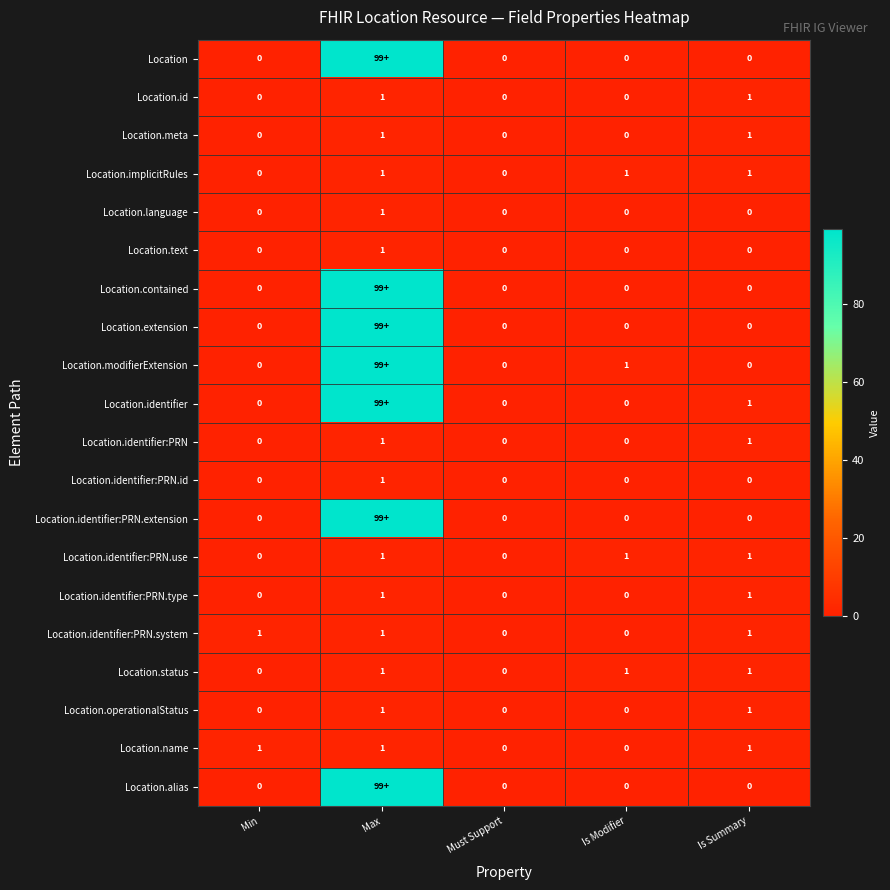

Count the Location.operationalStatus values in the range 0 to 1.

5